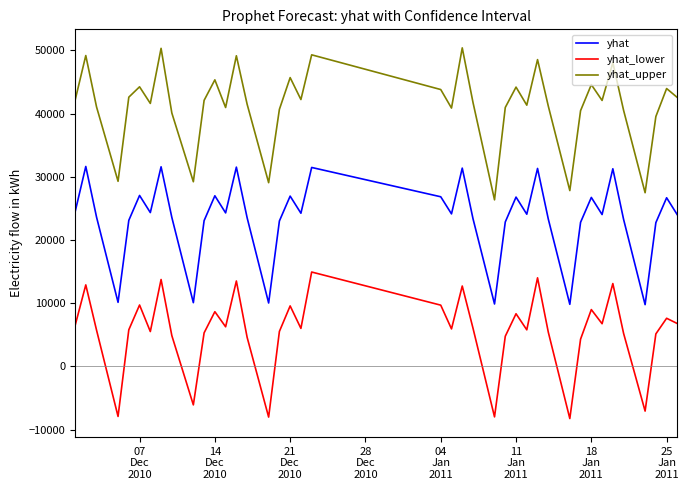

What is the difference between the maximum and minimum values in the yhat_lower series?

23175.4